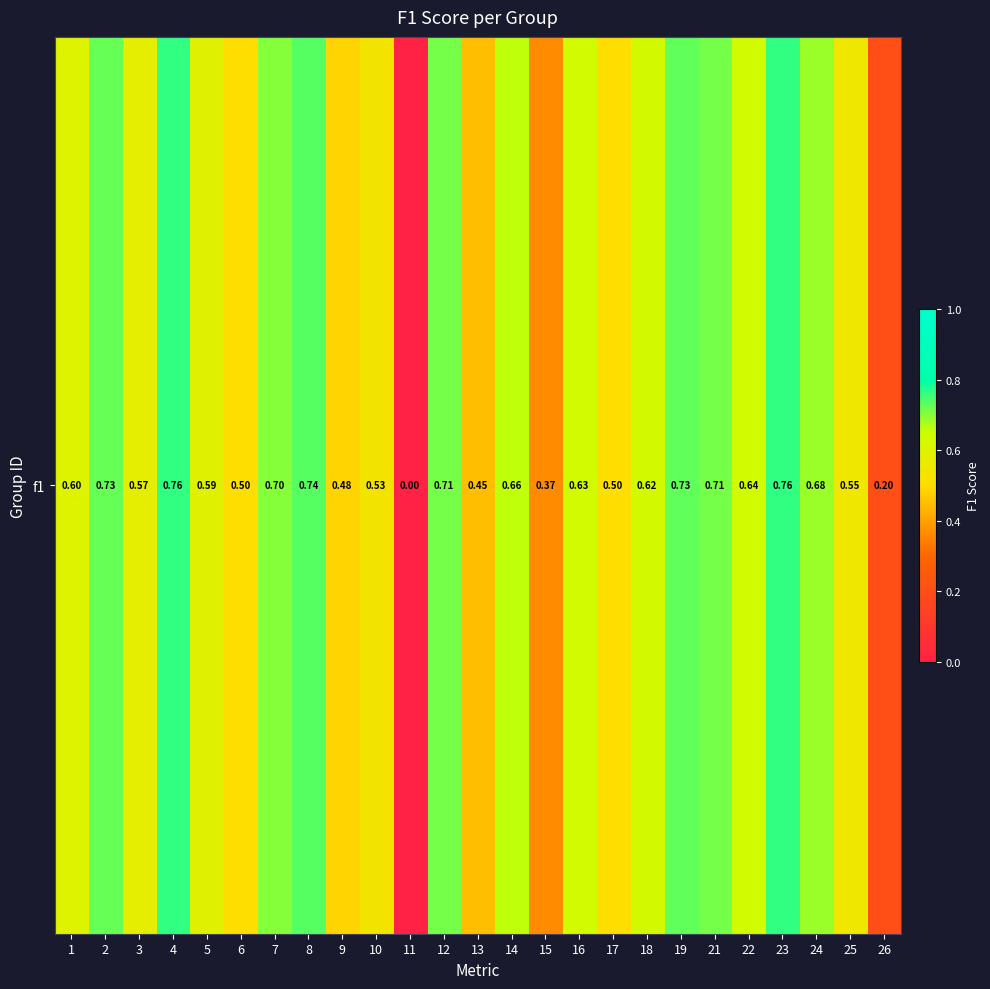

Reading right to left, transcribe all the data shown in this chart.

26=0.2	25=0.5	24=0.7	23=0.8	22=0.6	21=0.7	19=0.7	18=0.6	17=0.5	16=0.6	15=0.4	14=0.7	13=0.5	12=0.7	11=0.0	10=0.5	9=0.5	8=0.7	7=0.7	6=0.5	5=0.6	4=0.8	3=0.6	2=0.7	1=0.6